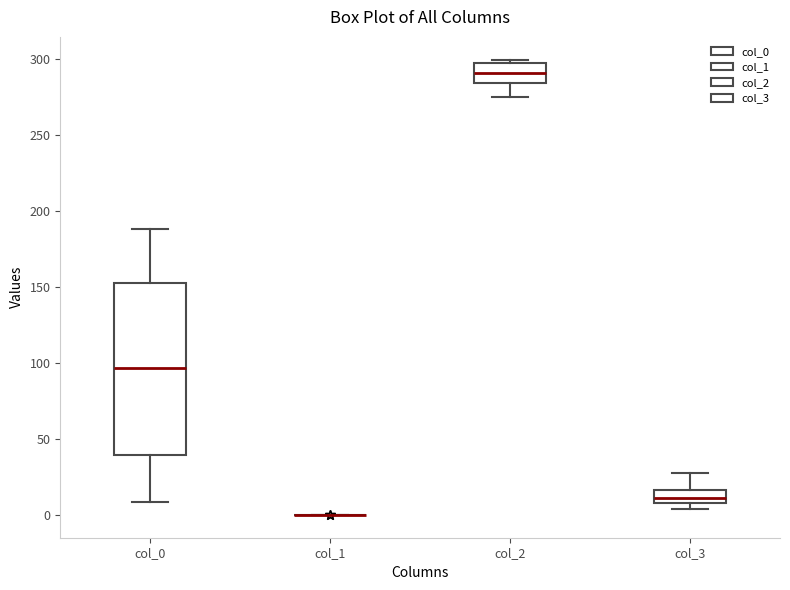

Which box is the tallest, from its lower edge to its upper edge?

col_0